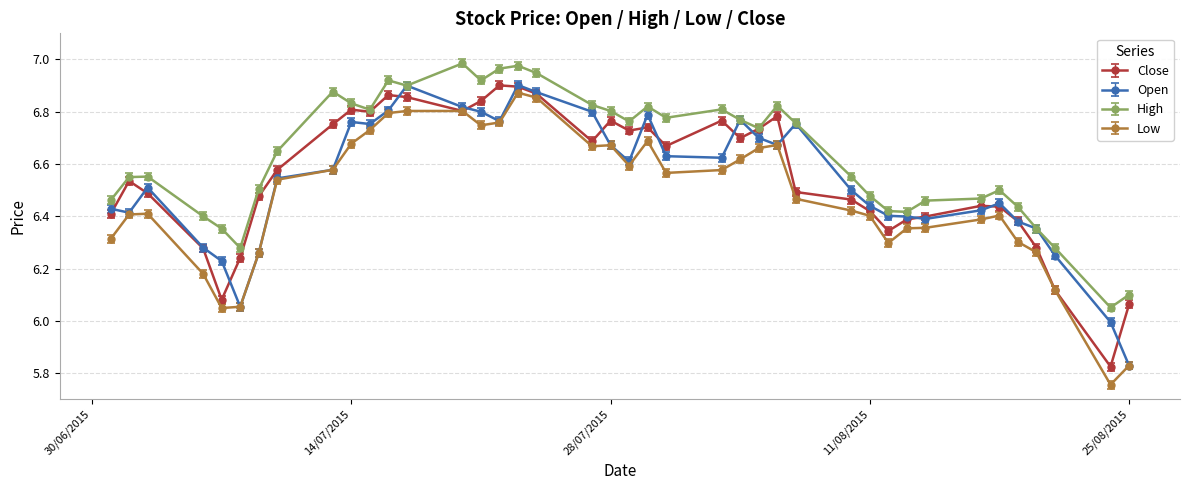

What are all the series names shown in the legend?

Close, Open, High, Low